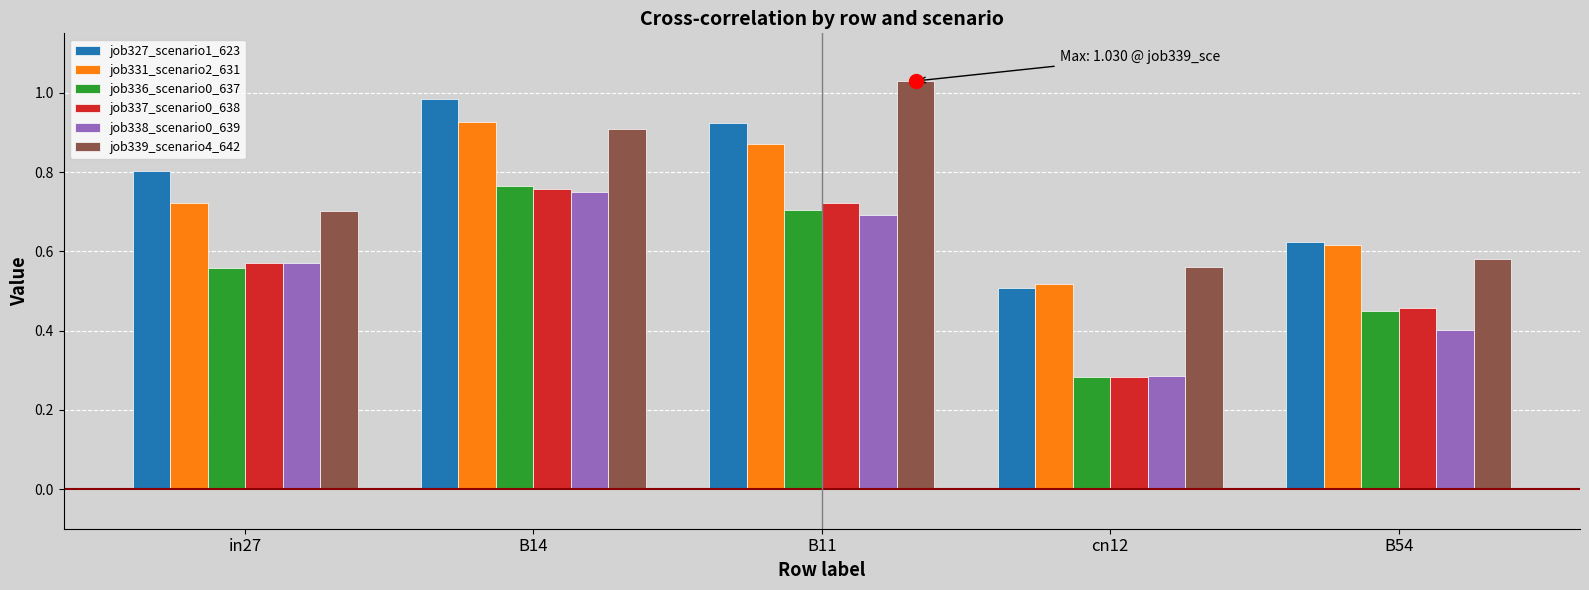

Where is job339_scenario4_642 nearest to the value 0?

cn12